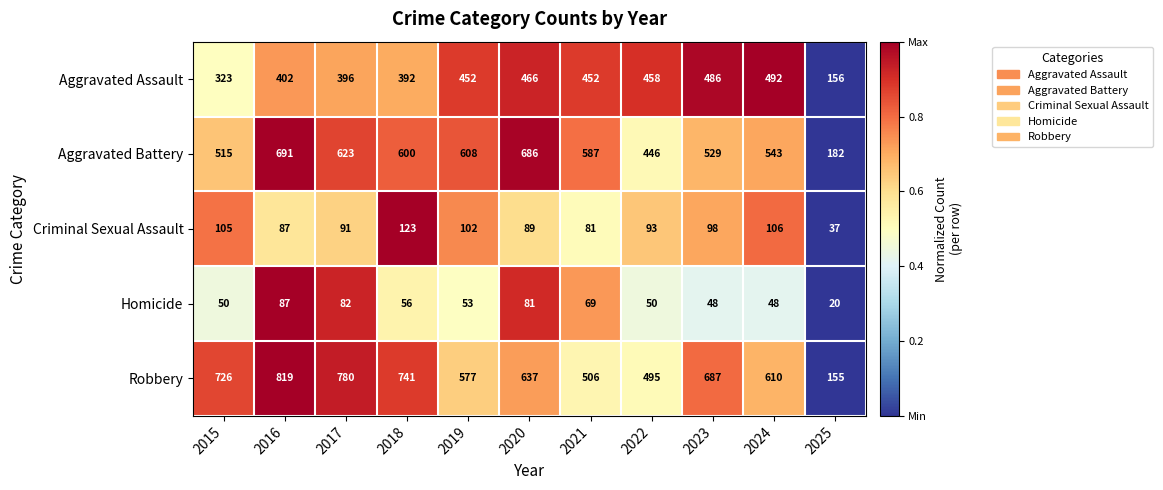

What is the total value across all series at 2020?

1959